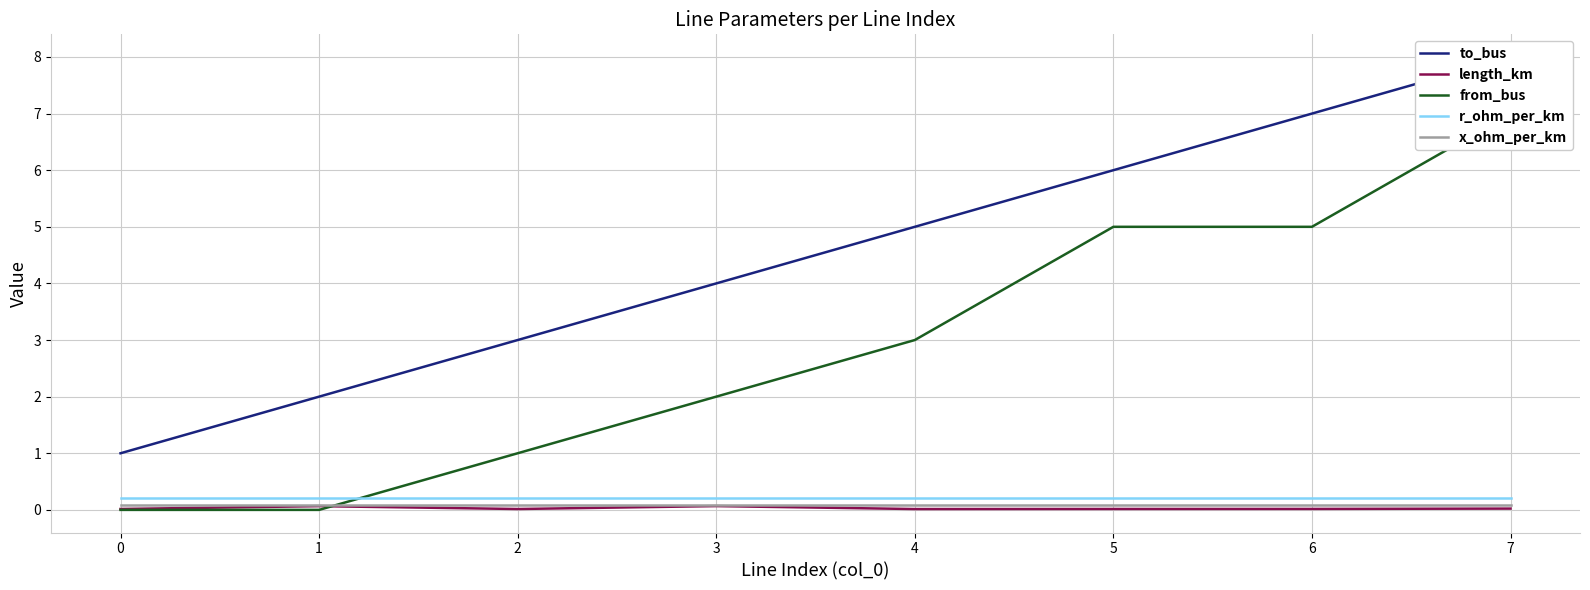

Between 1 and 4, which series saw the biggest shift?

to_bus